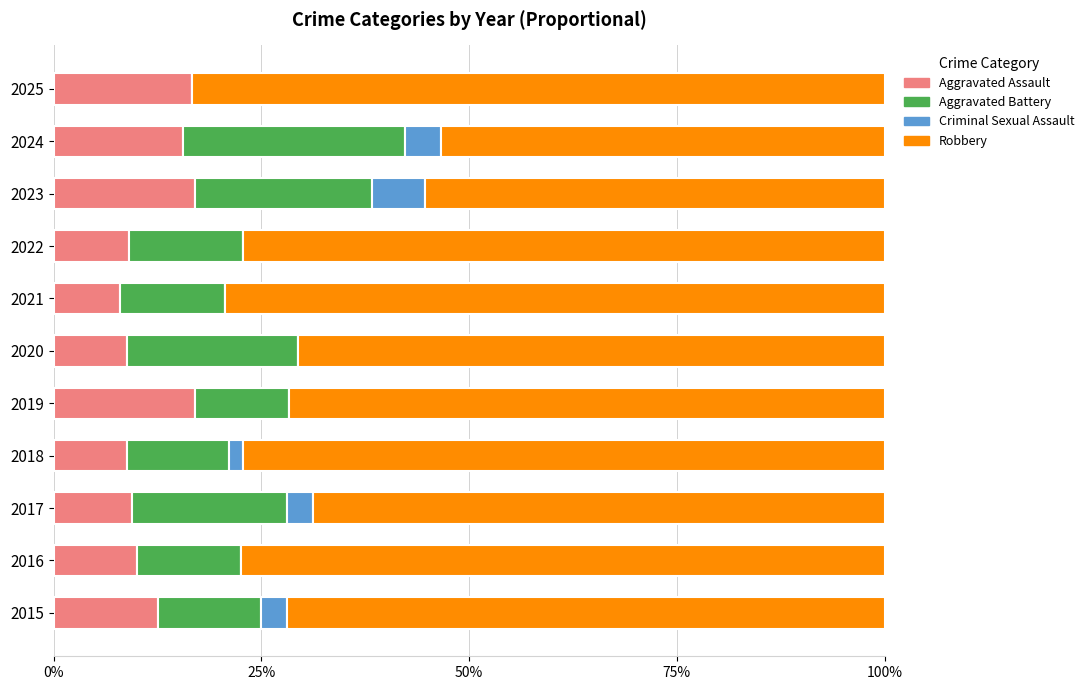

How many distinct data groups are displayed?

4